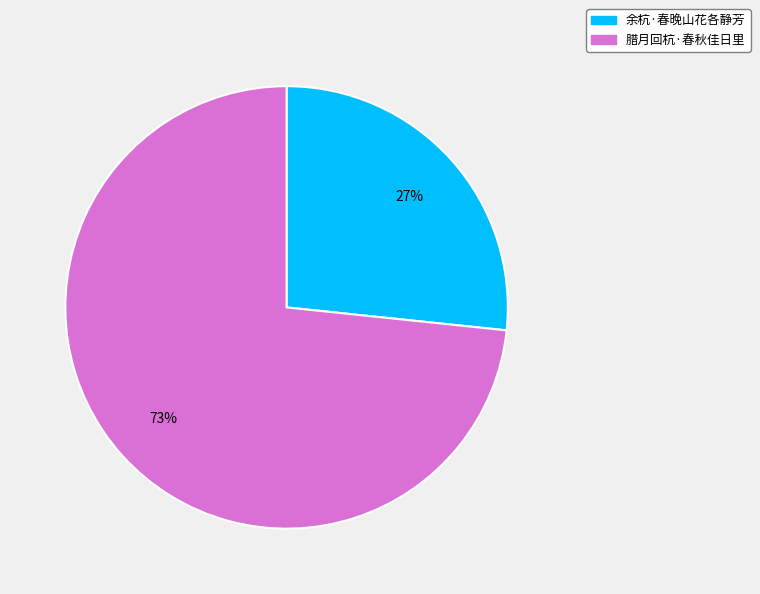

To the nearest percent, what is the combined percentage of 余杭·春晚山花各静芳 and 腊月回杭·春秋佳日里?

100%